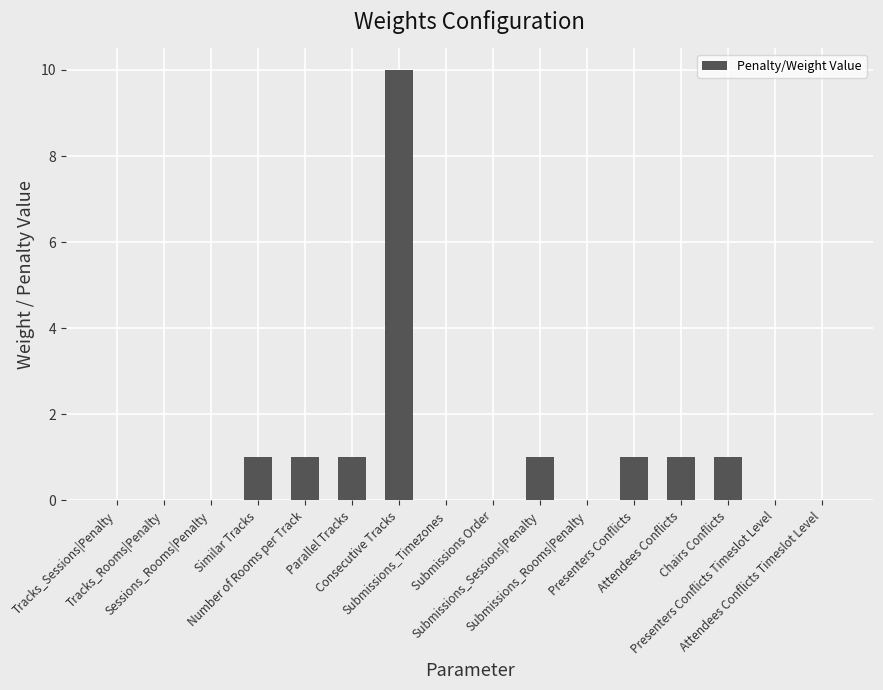

What is the average value?

1